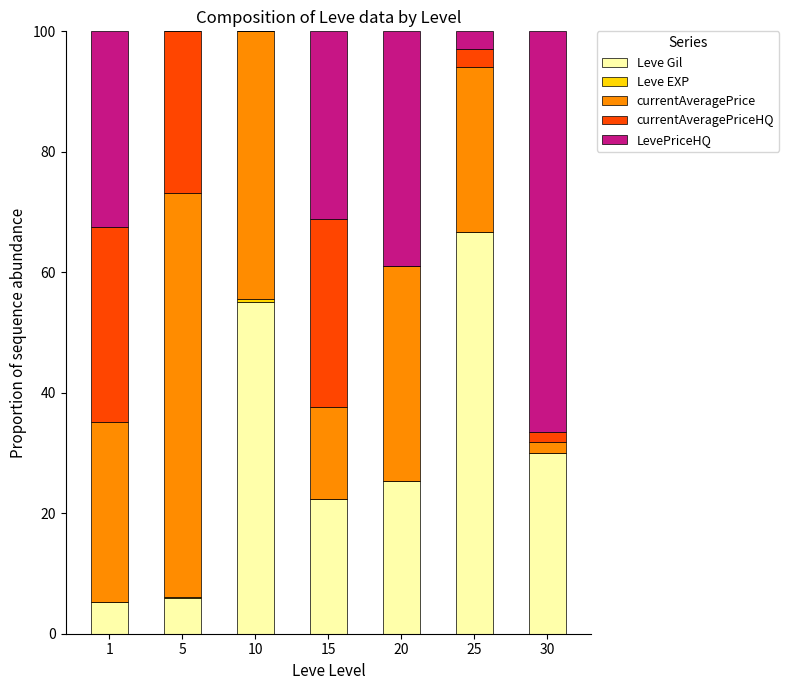

What is the sum of all Leve Gil values?

210.4